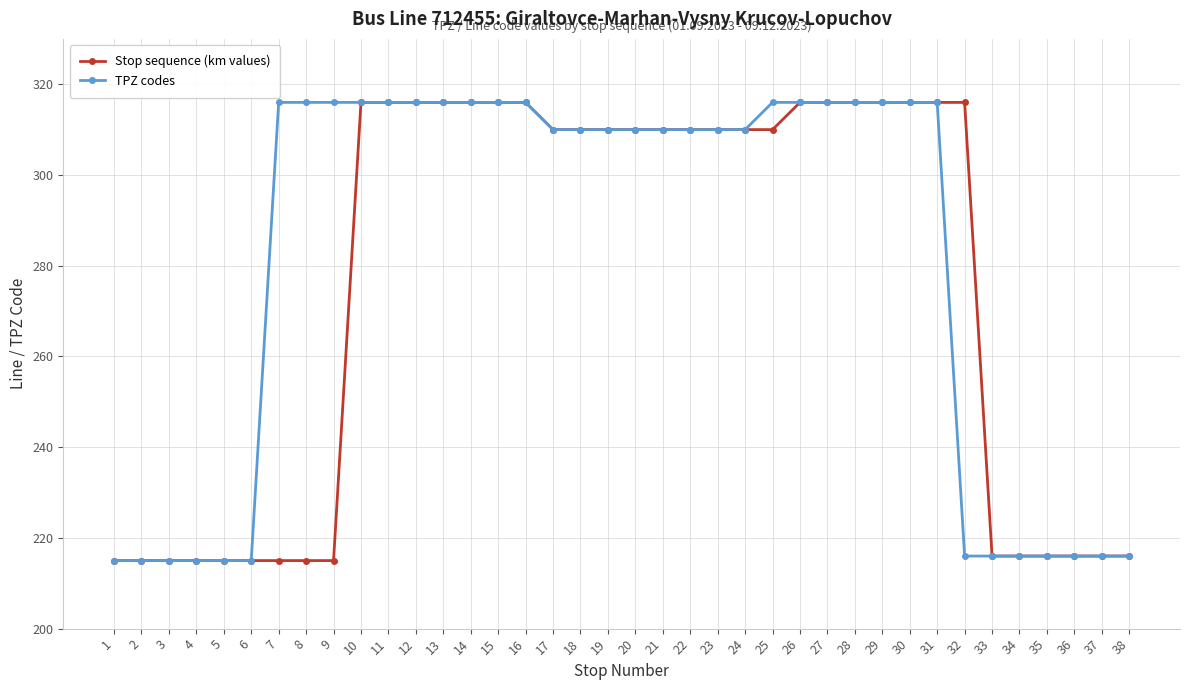

What is the value of the TPZ codes point at the 10th from the left?

316